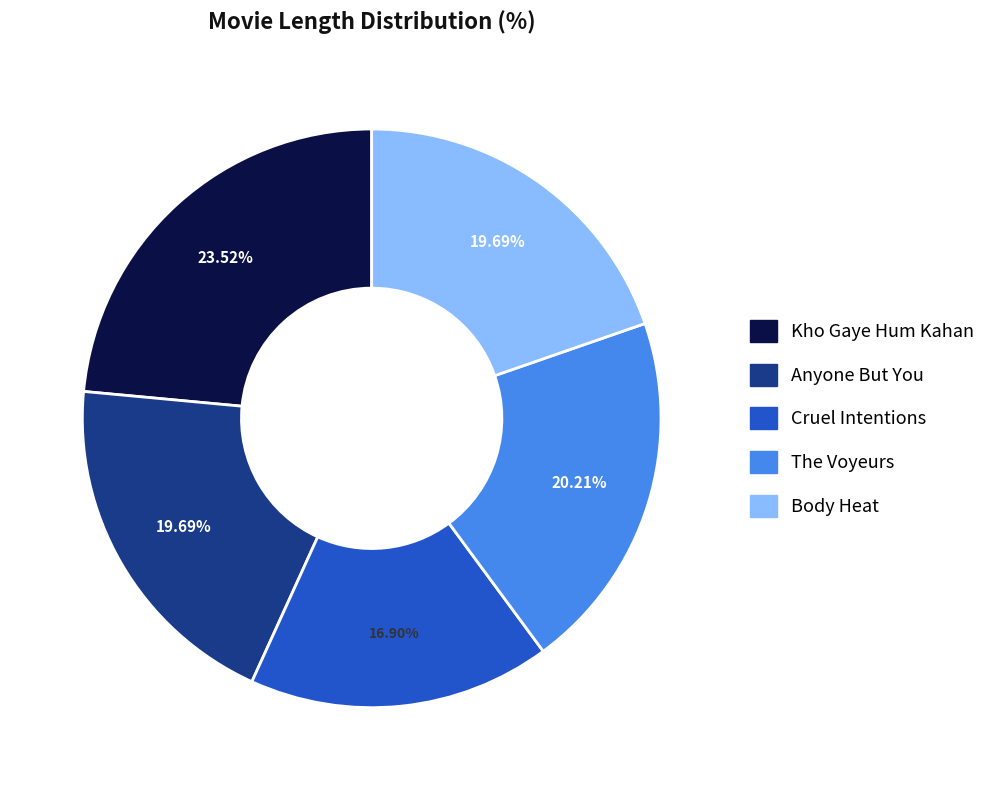

Which has a higher value, Body Heat or The Voyeurs?

The Voyeurs